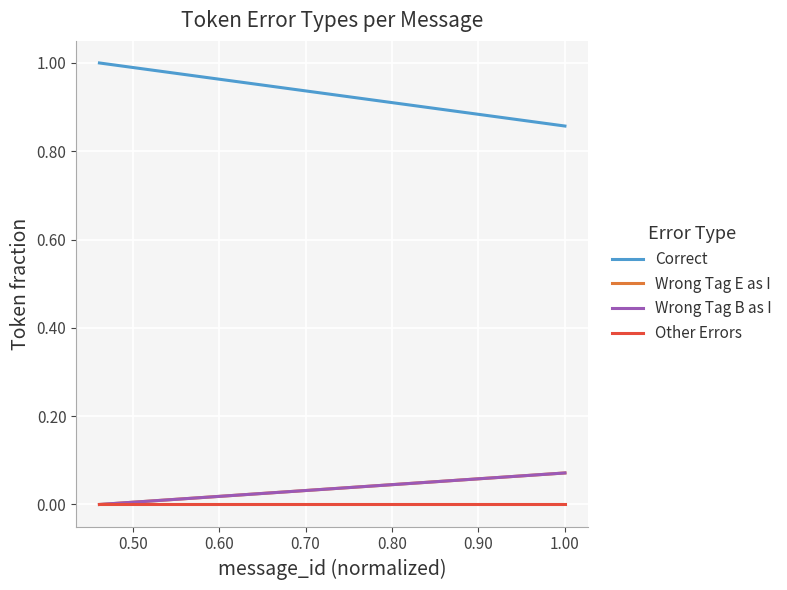

How many Wrong Tag B as I values are between 0 and 1?

2